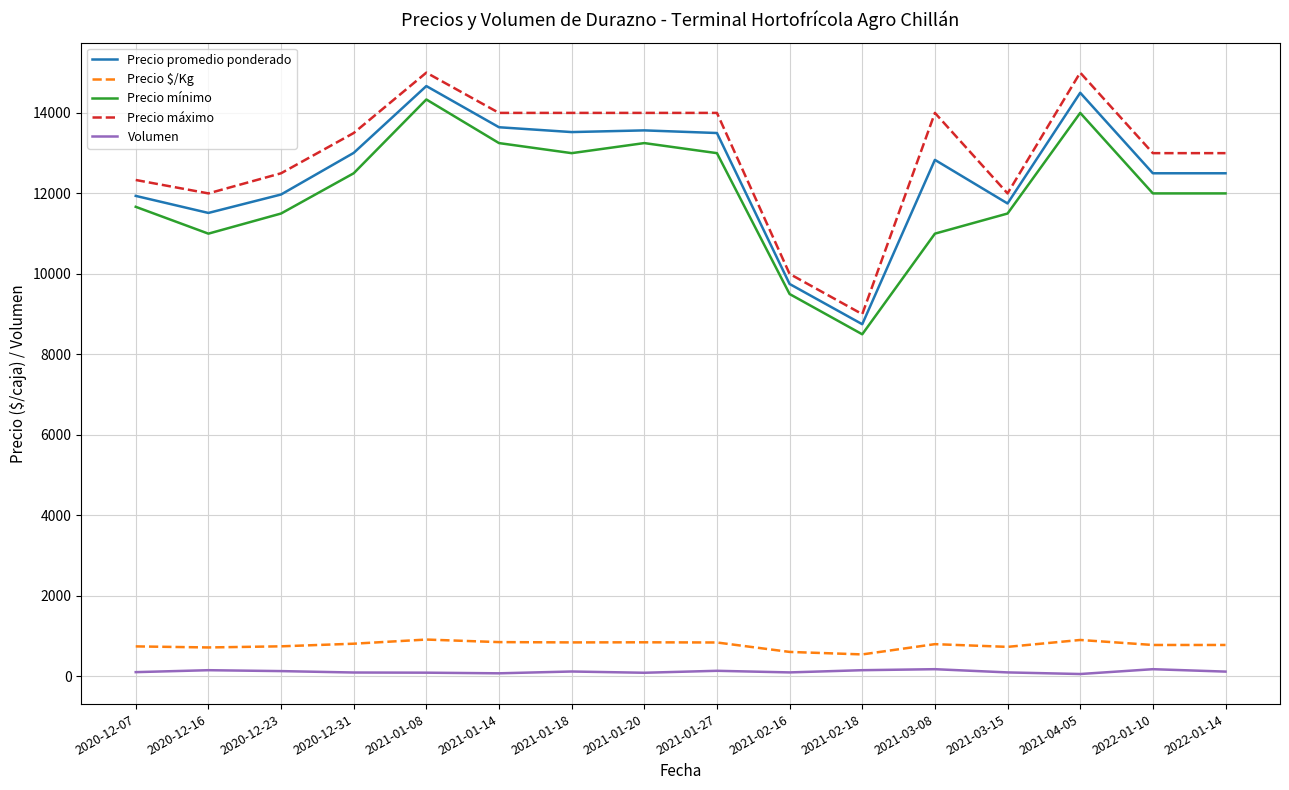

Is the value of Precio mínimo at 2021-01-14 greater than the value of Precio $/Kg at 2021-04-05?

Yes